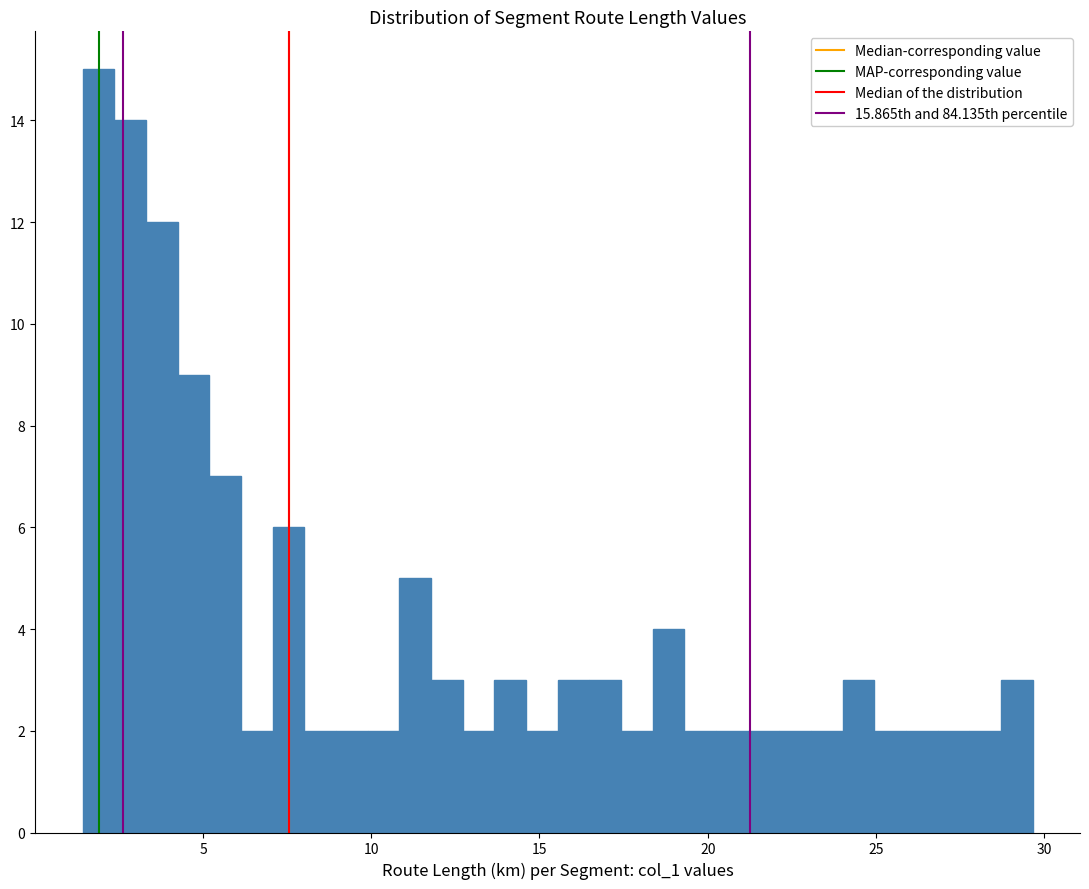

Read against the x-axis, roughly where is the centre of the tallest bar?

2.0